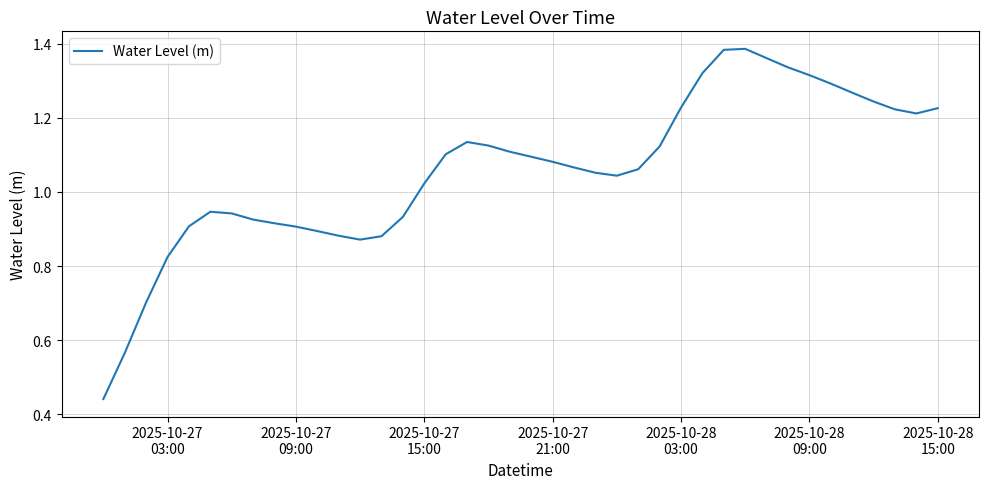

What is the difference between the maximum and second lowest values?

0.8